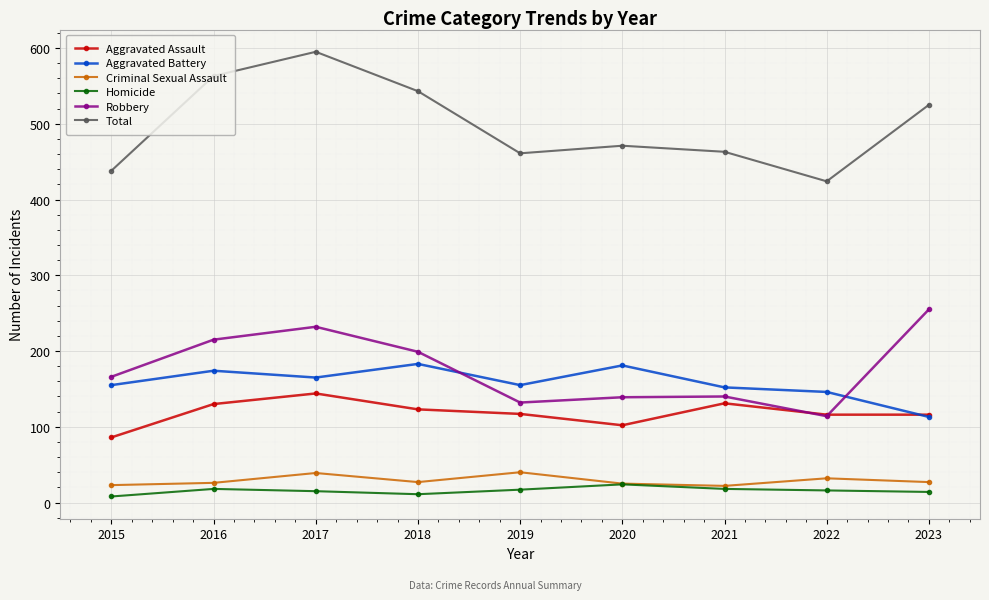

True or false: Total has a value of 424 at 2022.

True